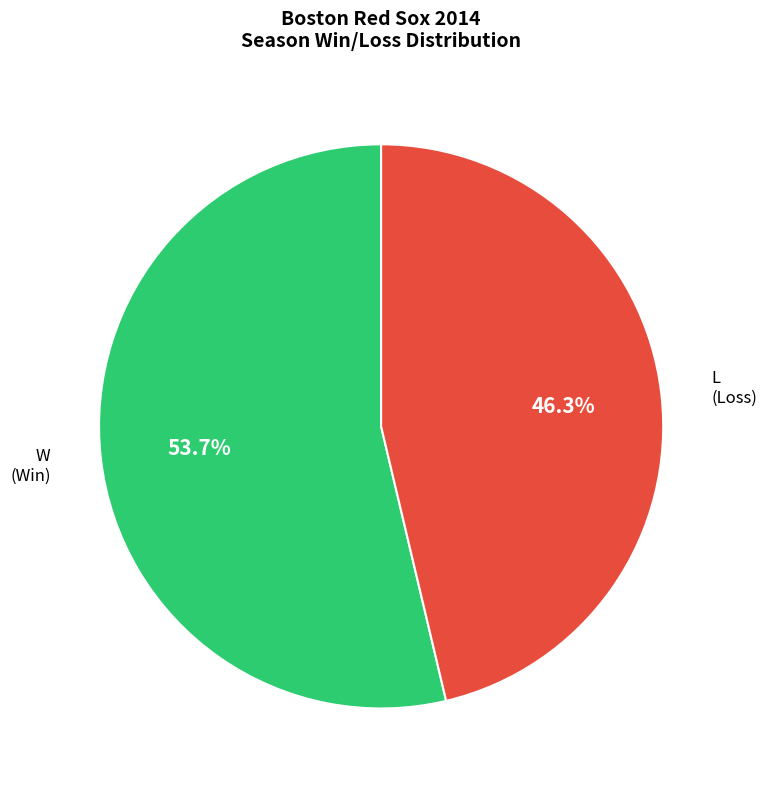

Is there any slice that represents more than half of the pie?

Yes